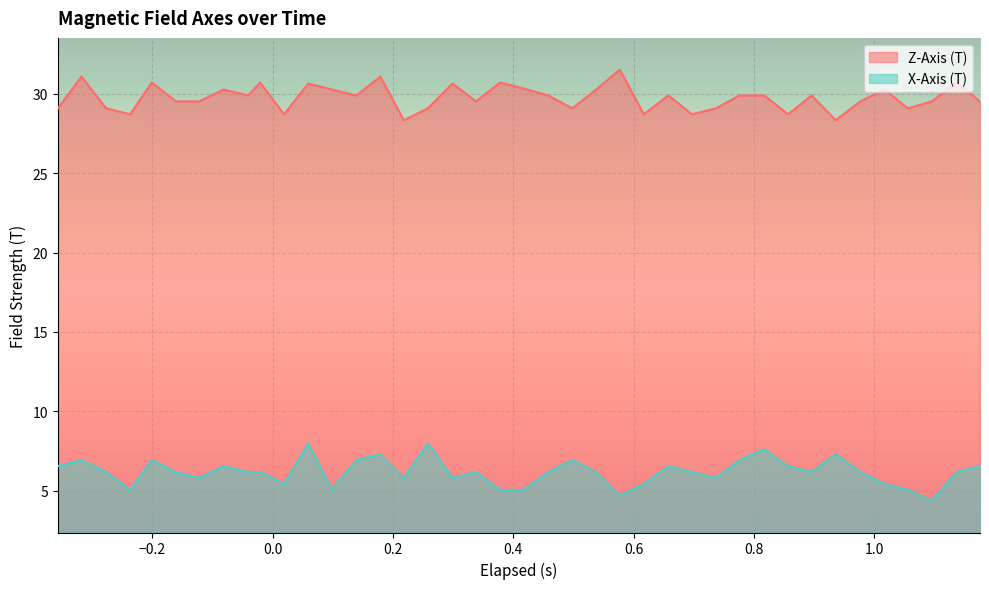

What is the maximum value for X-Axis (T)?

8.0